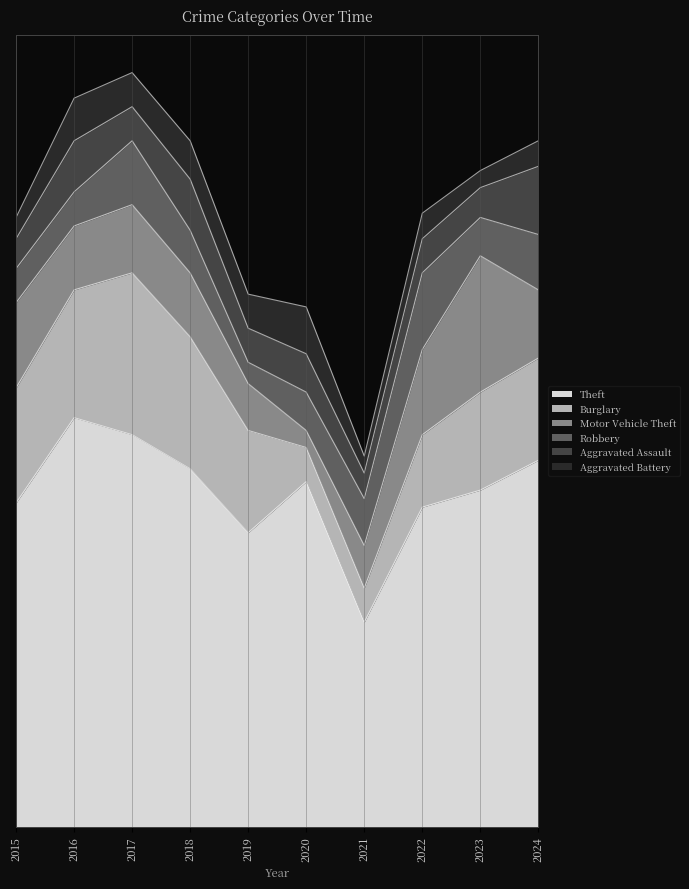

Which has a higher value, 2017 or 2015?

2017